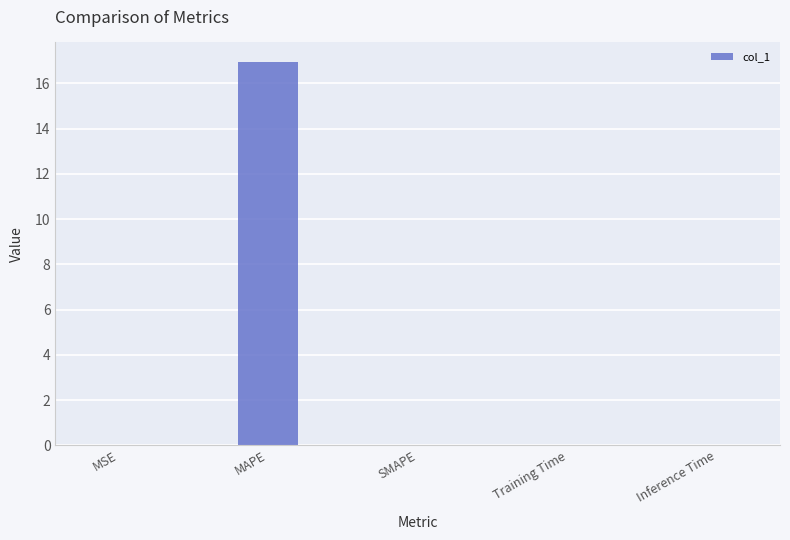

What is the greatest value displayed?

17.0